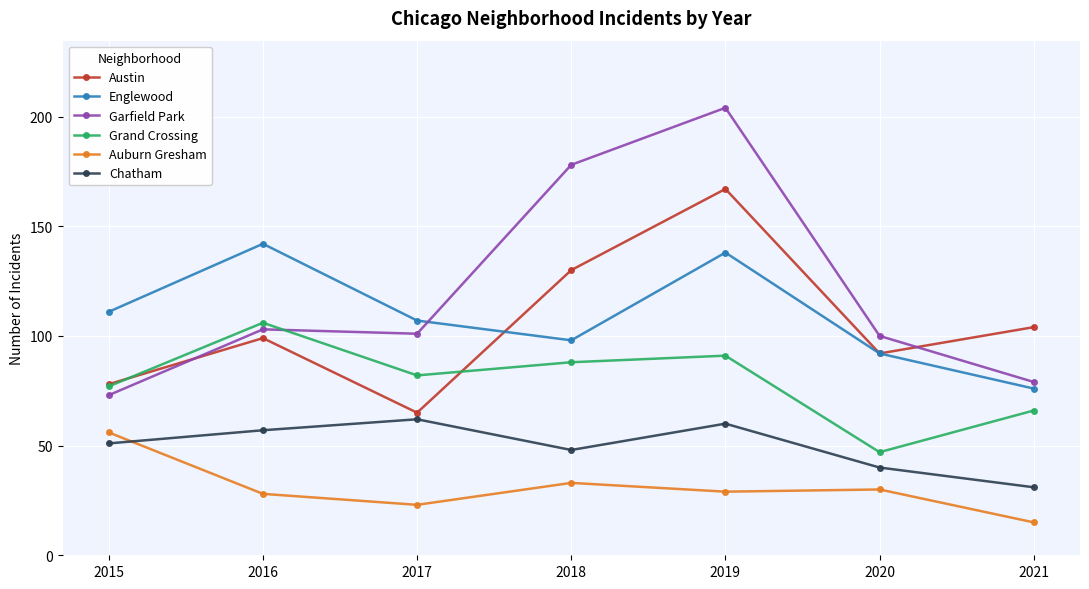

What is the value of the Grand Crossing point at the 4th from the left?

88